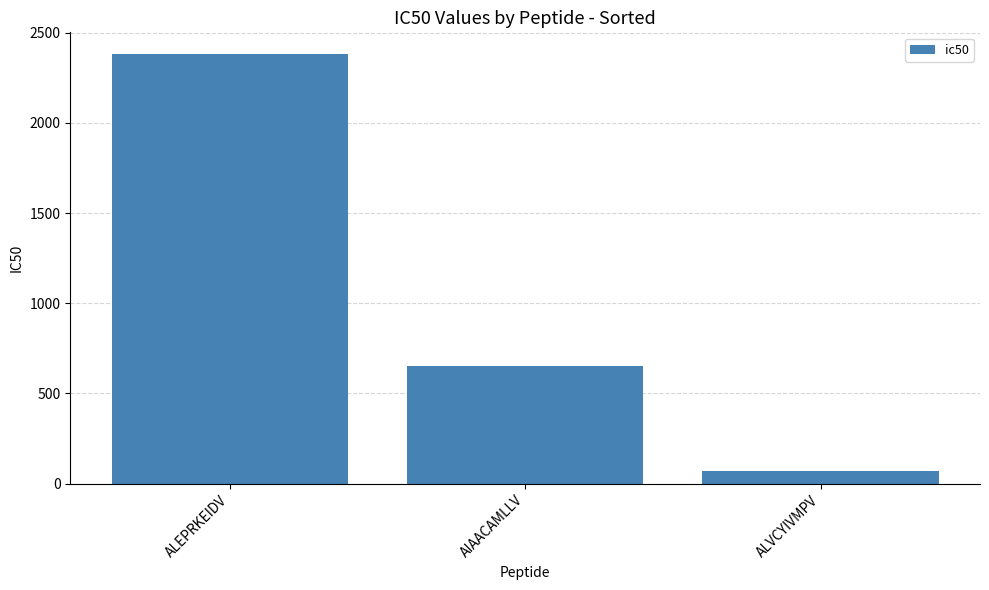

Rank the categories by value from highest to lowest.

ALEPRKEIDV, AIAACAMLLV, ALVCYIVMPV